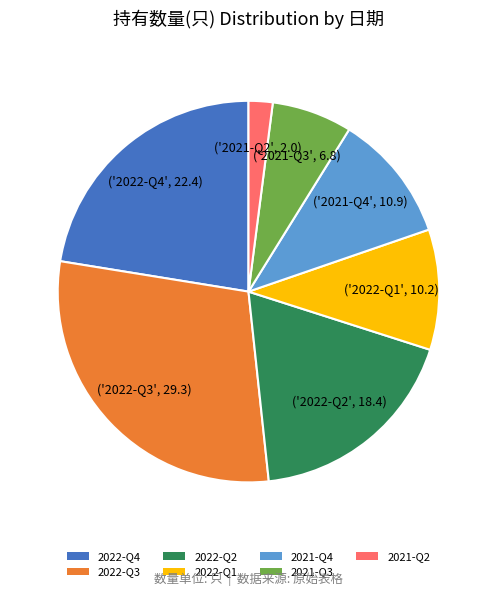

How many slices are in this pie chart?

7